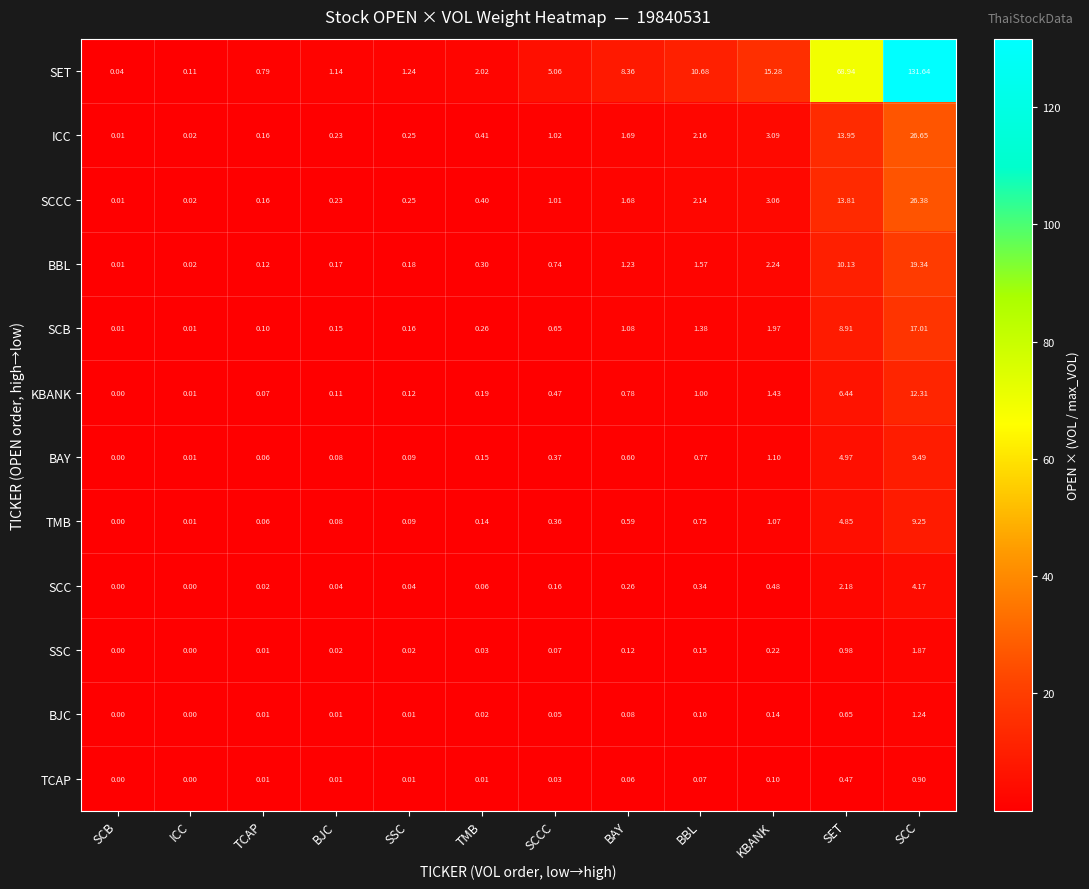

Rank the series by their maximum value, from lowest to highest.

TCAP, BJC, SSC, SCC, TMB, BAY, KBANK, SCB, BBL, SCCC, ICC, SET